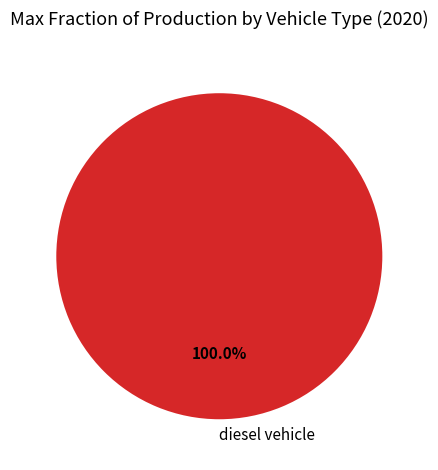

How many segments does this pie chart have?

1